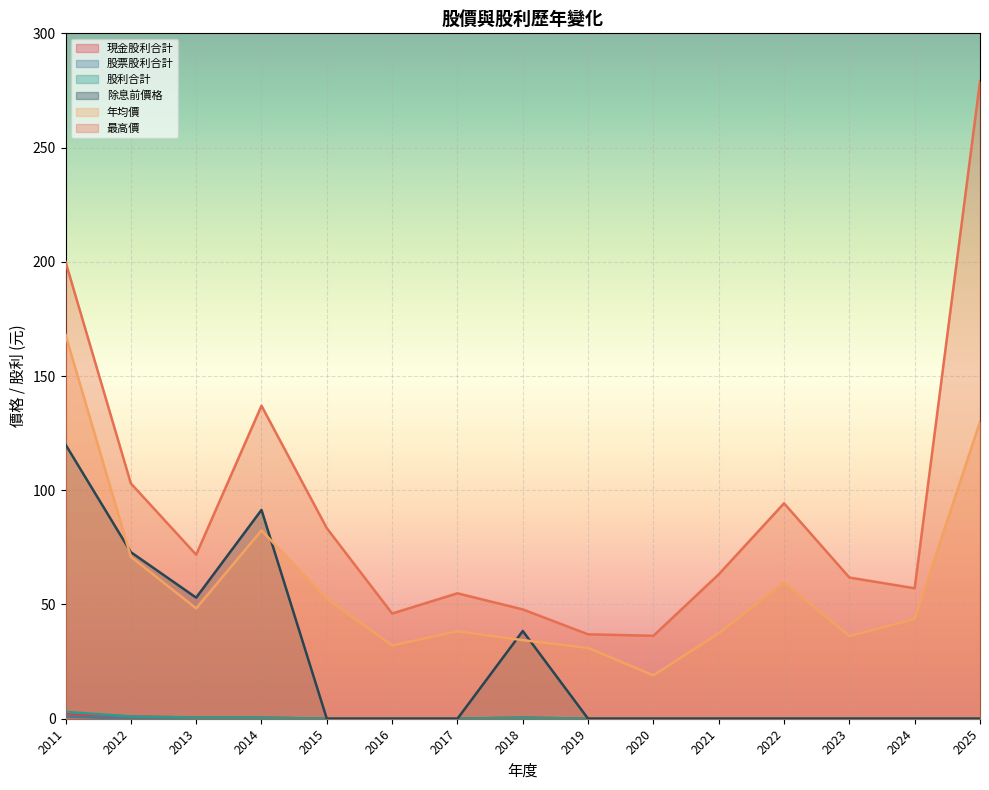

The 現金股利合計 series shows 0.0 at 2016. True or false?

True